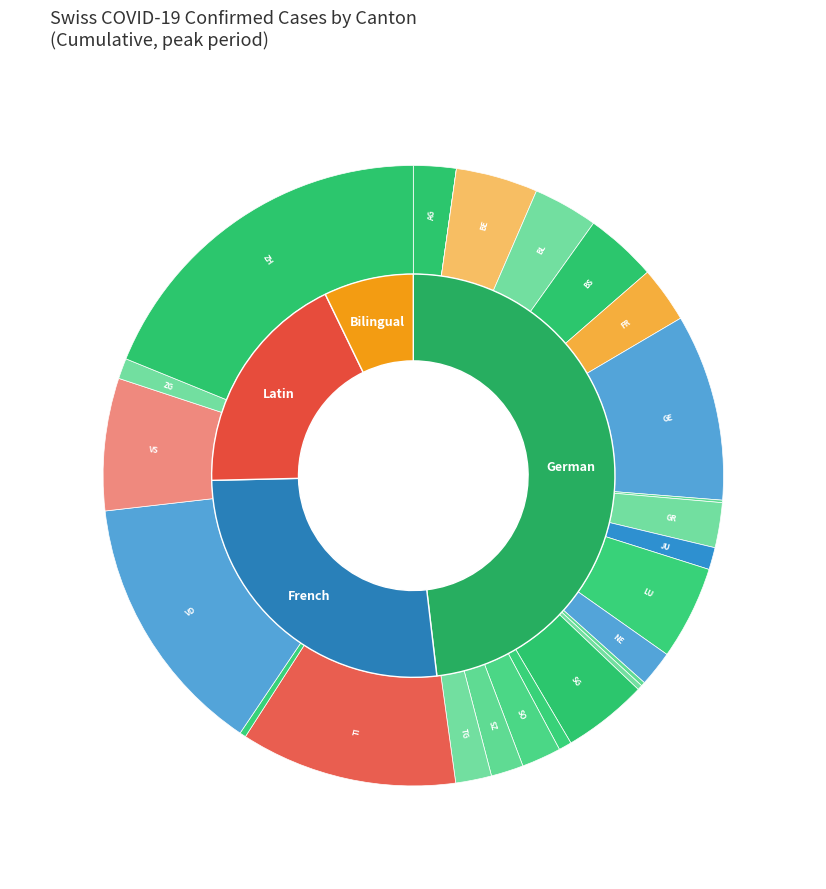

What is the smallest slice in the pie chart?

AI